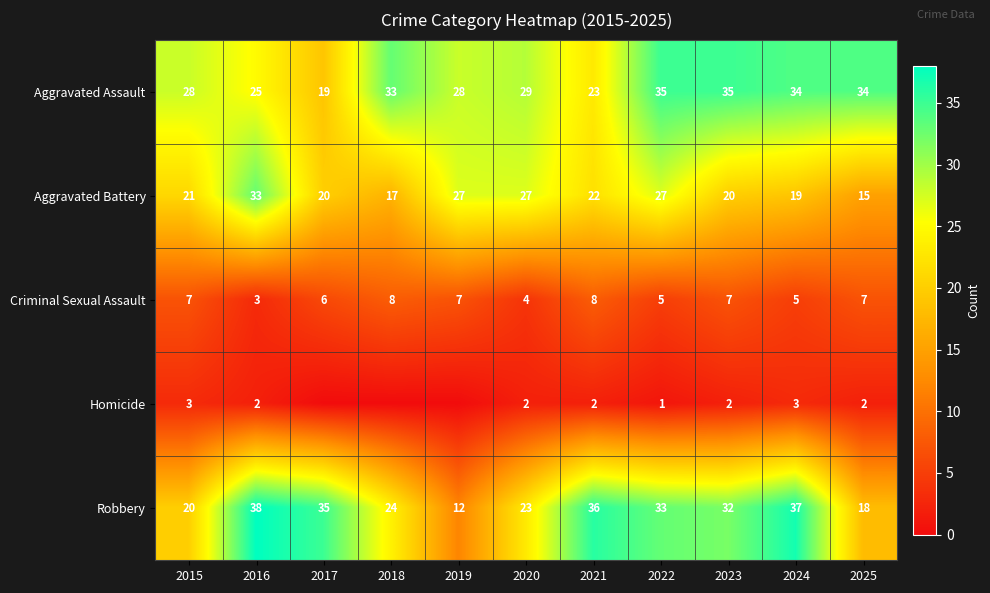

Is the value of Criminal Sexual Assault at 2022 greater than the value of Aggravated Battery at 2023?

No